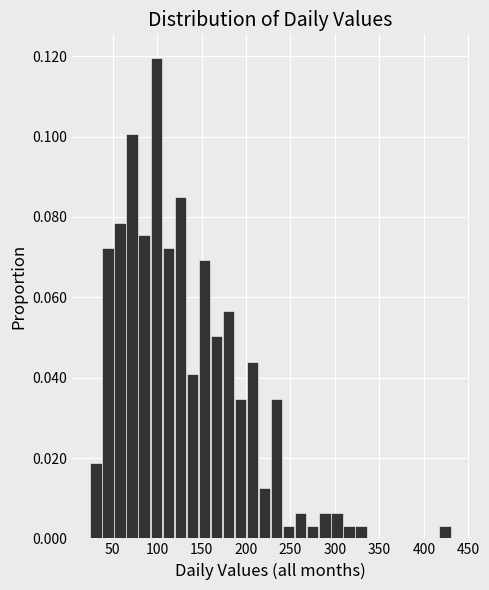

Read against the x-axis, roughly where is the centre of the tallest bar?

100